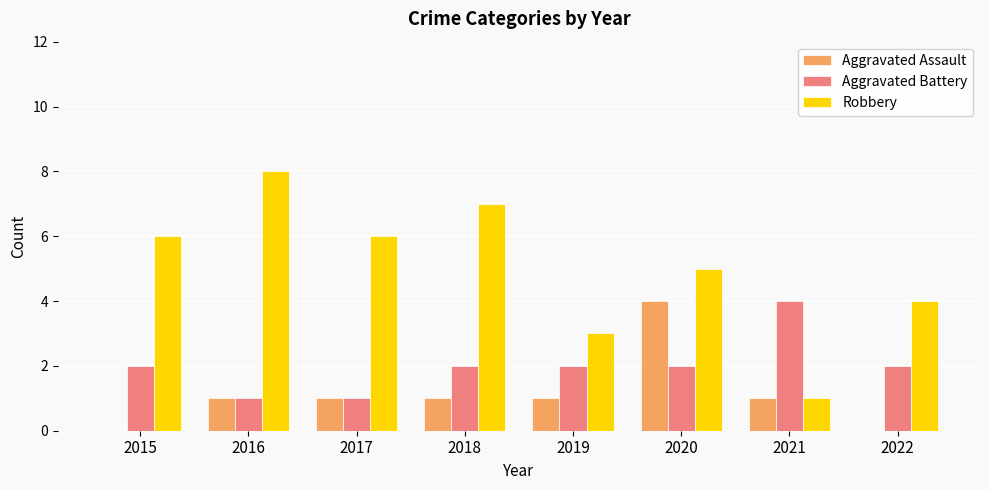

Reading left to right, extract all data points from this chart.

Aggravated Assault: 2015=0	2016=1	2017=1	2018=1	2019=1	2020=4	2021=1	2022=0
Aggravated Battery: 2015=2	2016=1	2017=1	2018=2	2019=2	2020=2	2021=4	2022=2
Robbery: 2015=6	2016=8	2017=6	2018=7	2019=3	2020=5	2021=1	2022=4